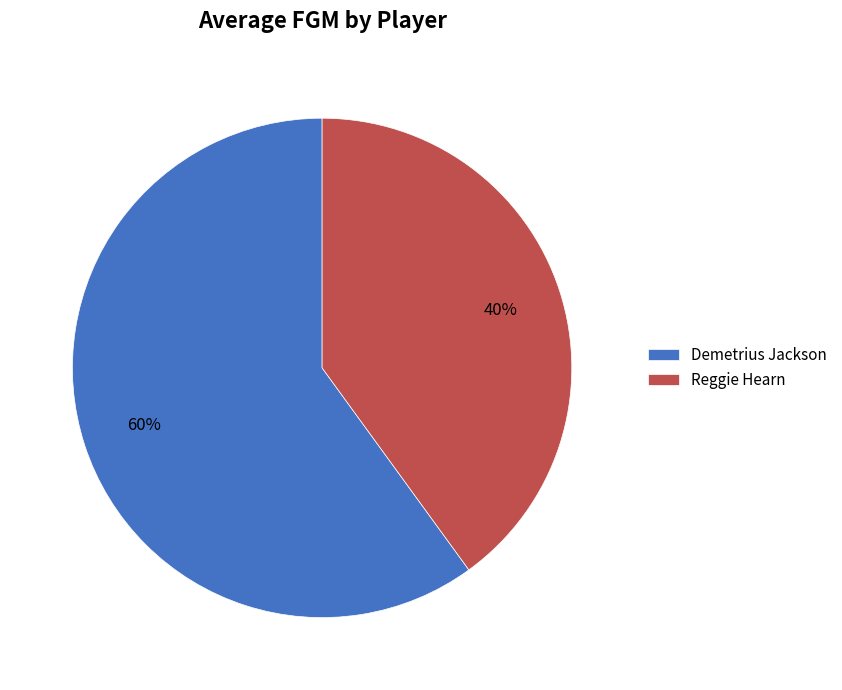

Rank the categories by value from highest to lowest.

Demetrius Jackson, Reggie Hearn